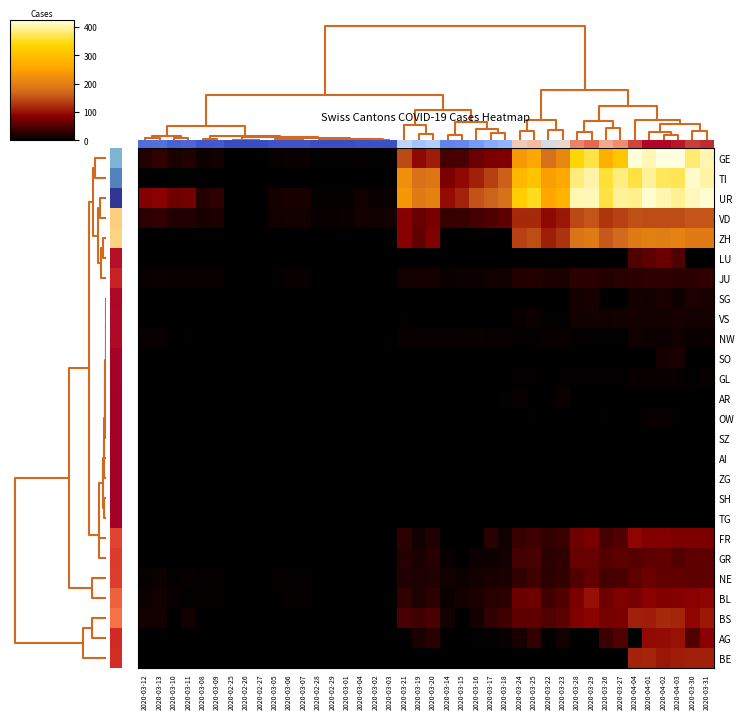

Which series has the widest spread of values?

UR